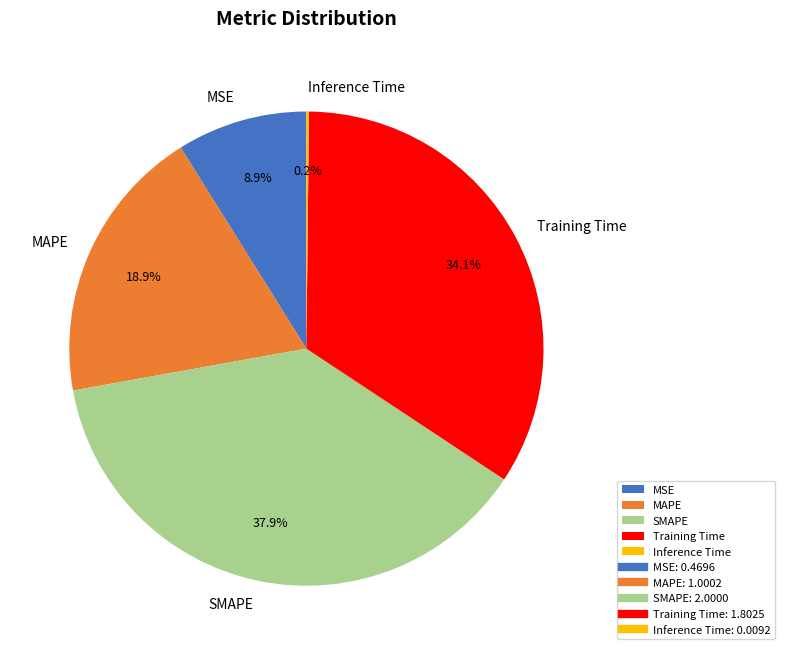

Which has a higher value, MSE or MAPE?

MAPE